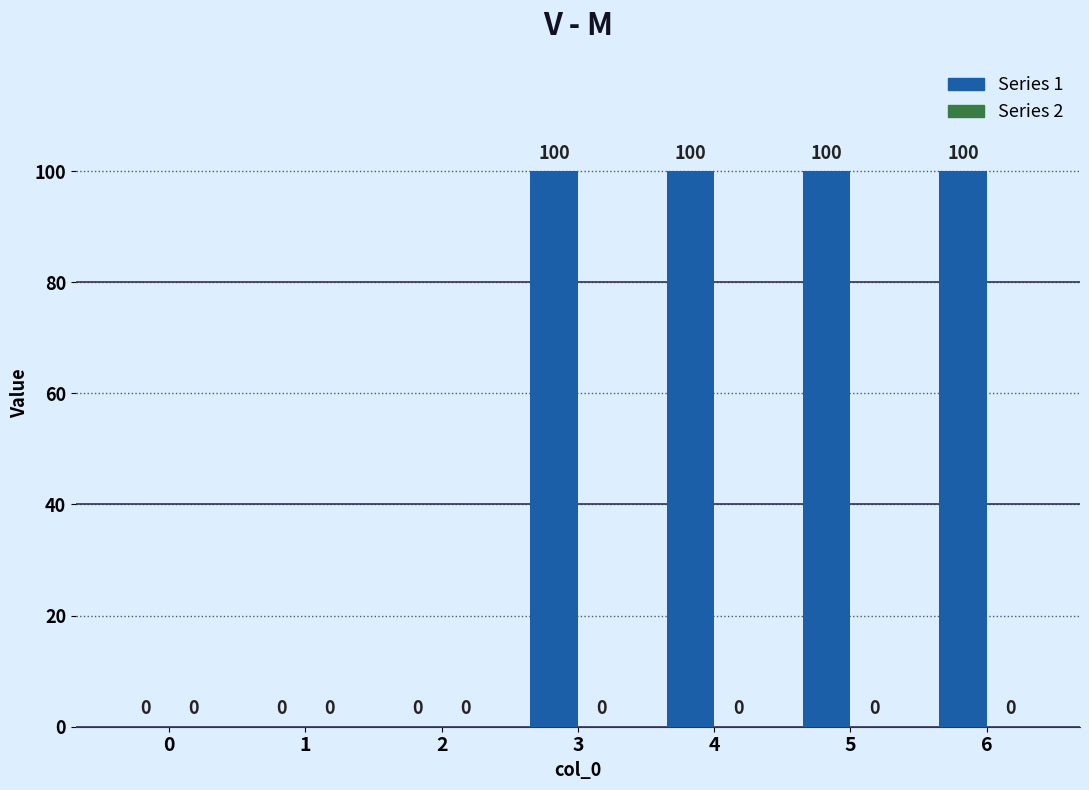

Is it true that the value at 4 is 100?

True